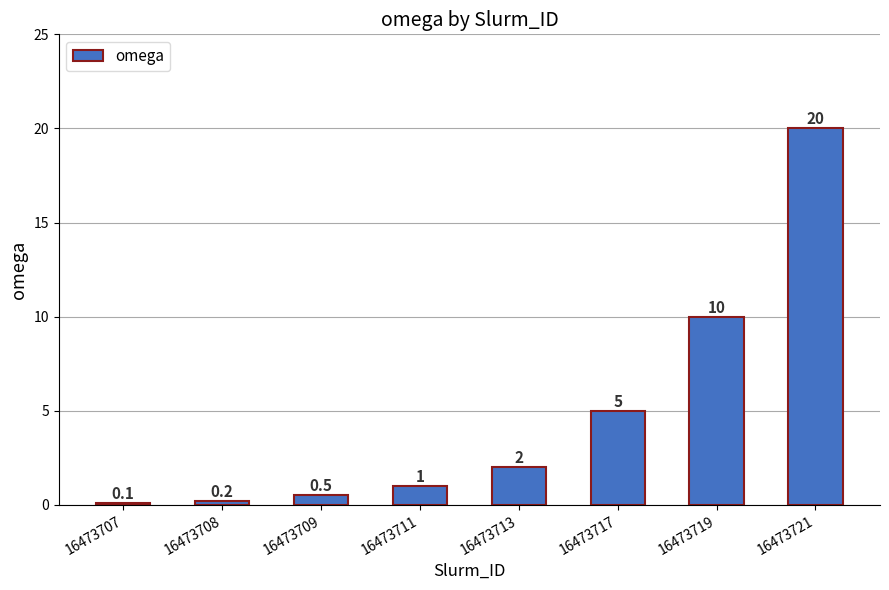

What is the difference between the values at 16473719 and 16473713?

8.0